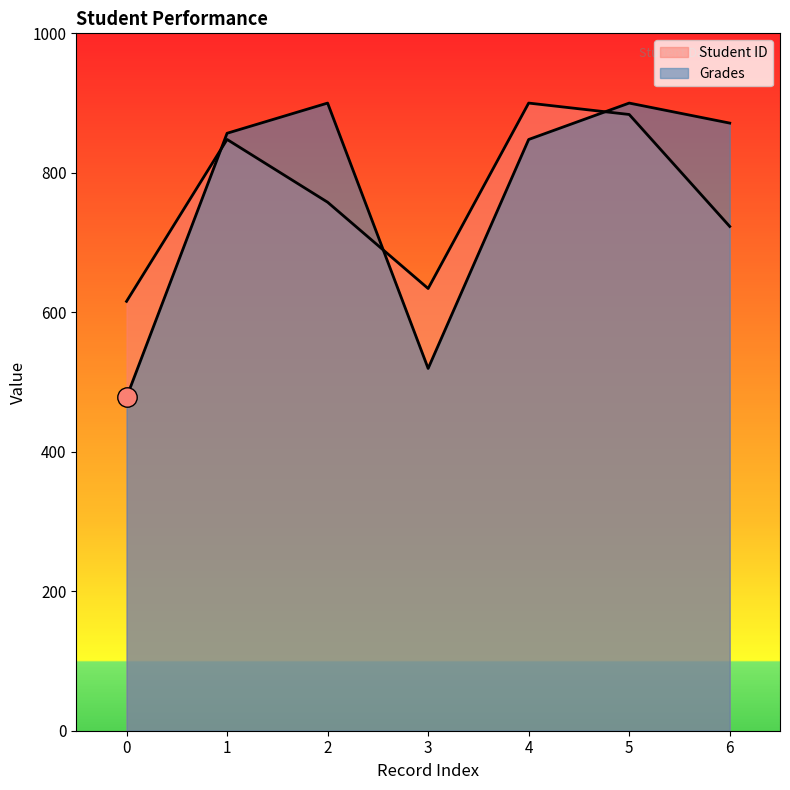

At which category does Student ID reach its first local valley?

3